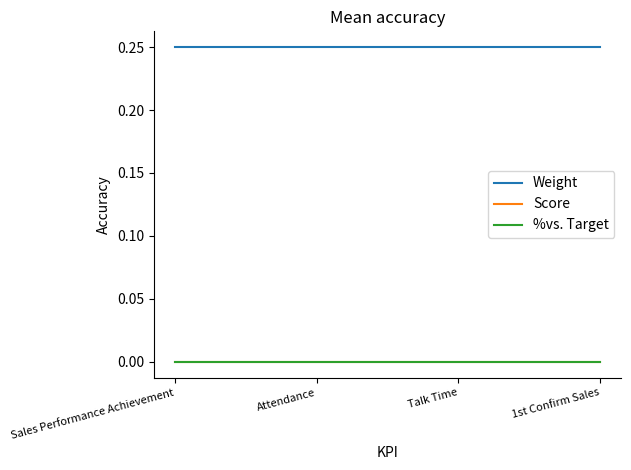

True or false: Weight and %vs. Target intersect in this chart.

False